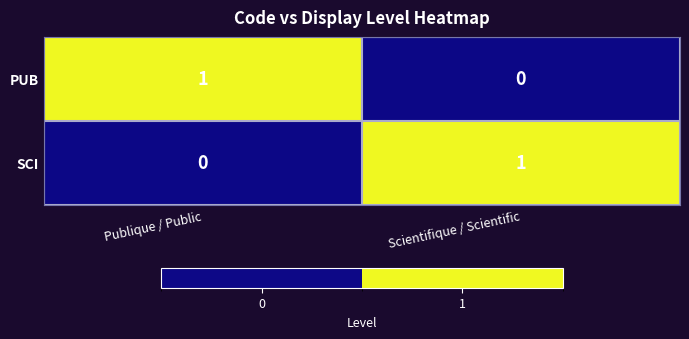

At Publique / Public, list the series in order from smallest to largest.

SCI, PUB